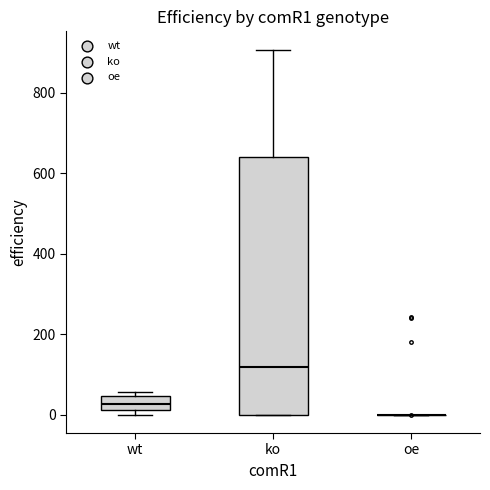

Reading left to right, read every box against the y-axis: the position of its median line, the range the box covers, and the ends of its whiskers. The values are not printed on the chart, so give them approximately, as read against the axis.

wt: median 20 (inside the box), box 20 to 40, whiskers 0 to 60
ko: median 120, box 0 to 640, whiskers 0 to 900
oe: box collapsed to a line at 0, whiskers 0 to 0